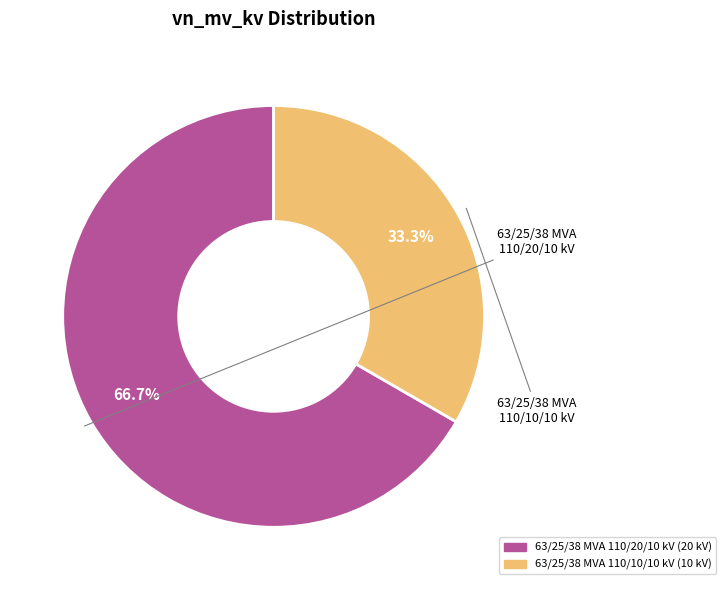

What portion of the pie excludes 63/25/38 MVA 110/10/10 kV?

66.7%